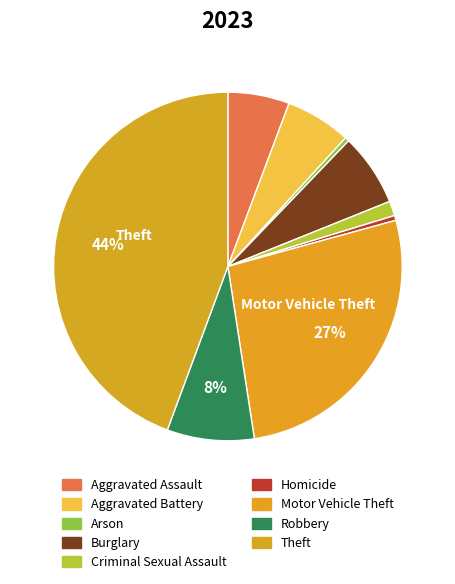

Does Homicide account for over 50% of the chart?

No